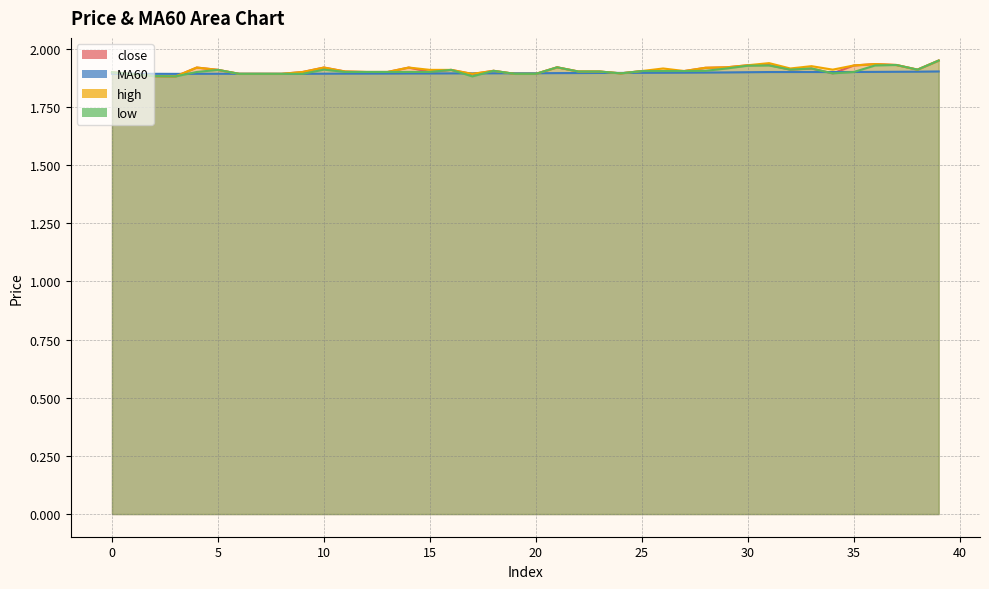

The MA60 series shows 2.6 at 32. True or false?

False